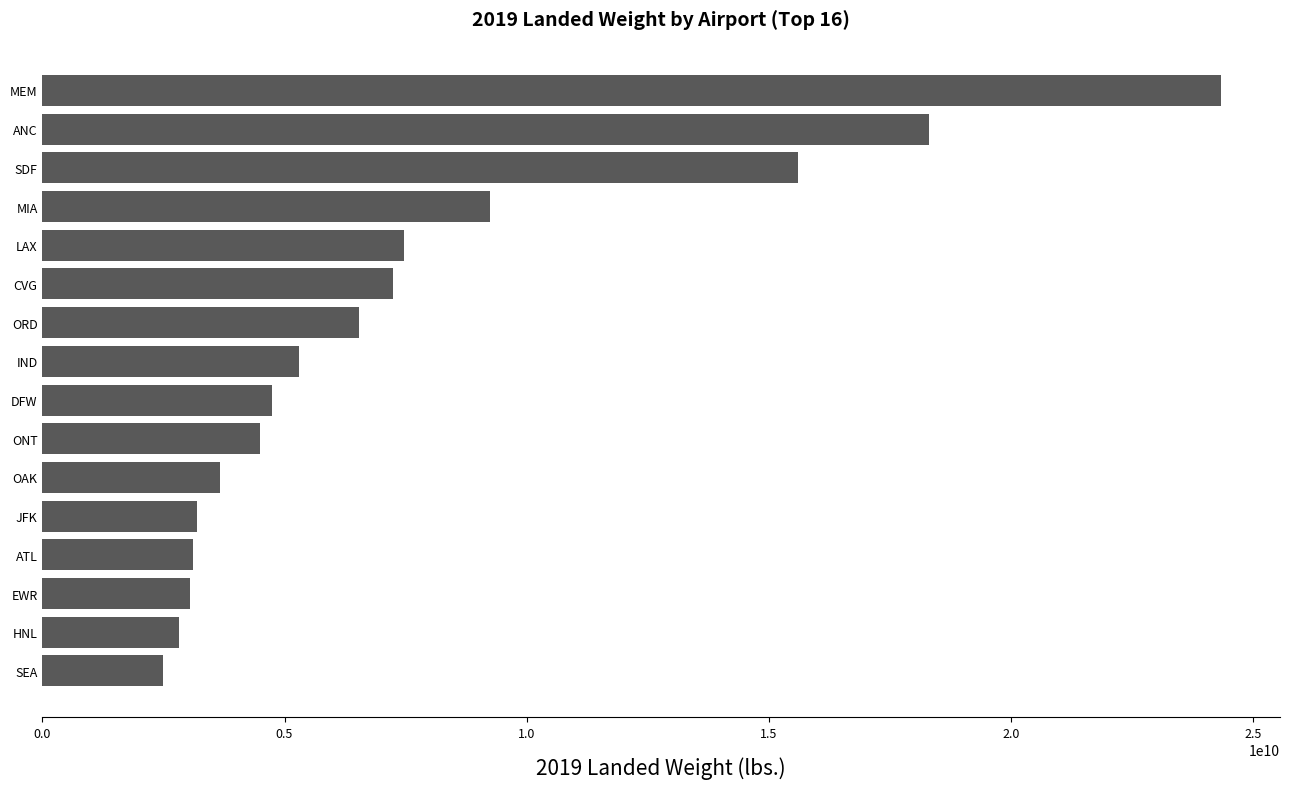

How many data points are less than 5301991570?

8